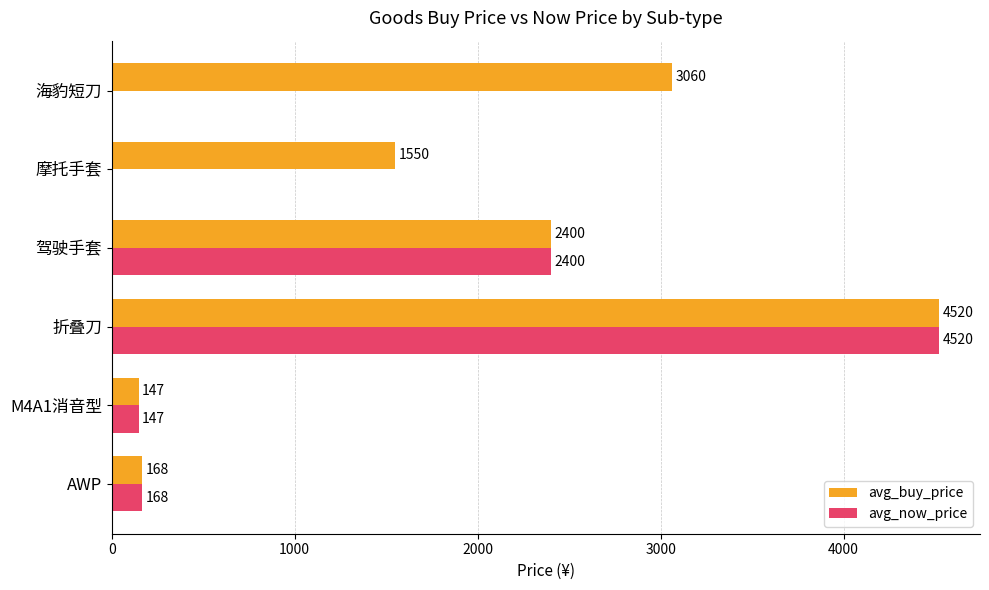

Which series has the largest total across all categories?

avg_buy_price